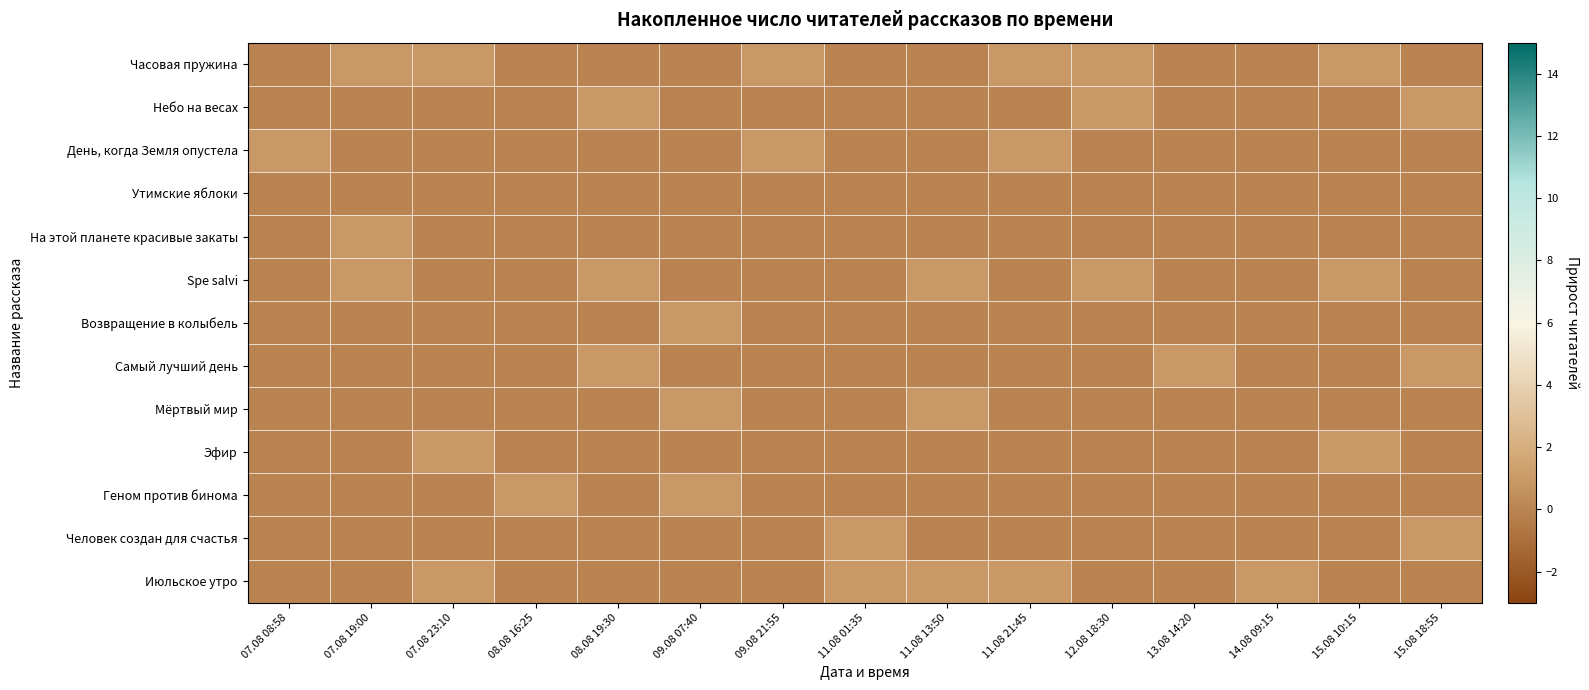

Which series has the widest spread of values?

Часовая пружина